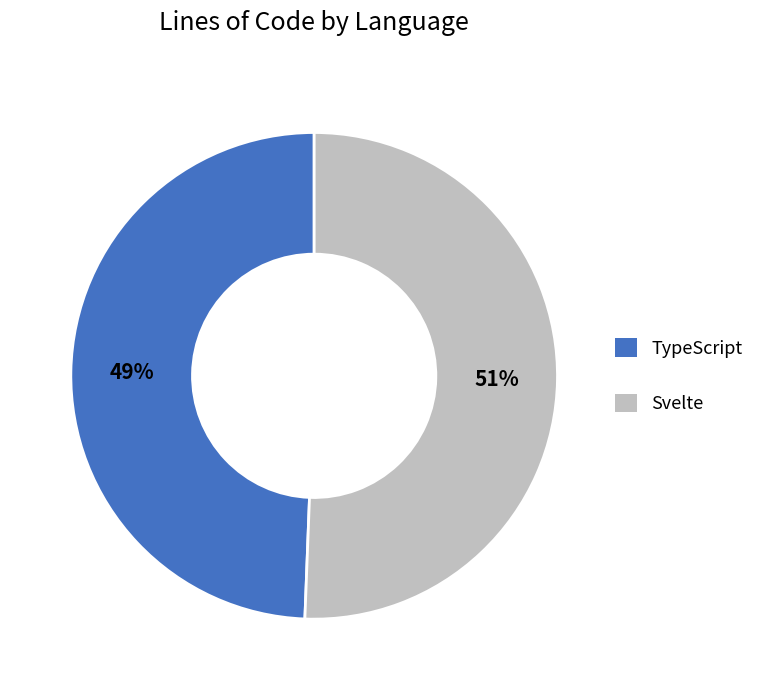

To the nearest percent, what percentage of the pie is TypeScript?

49%